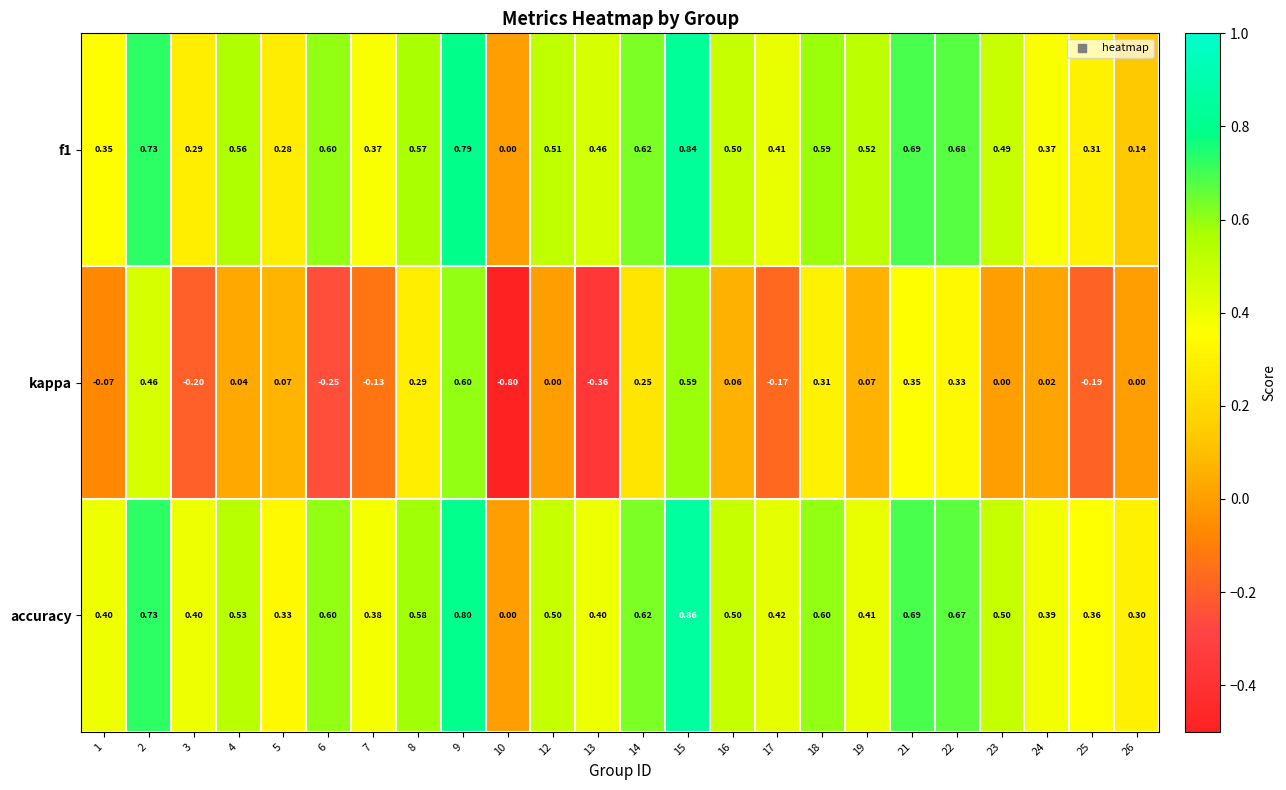

Between 3 and 24, which series saw the biggest shift?

kappa